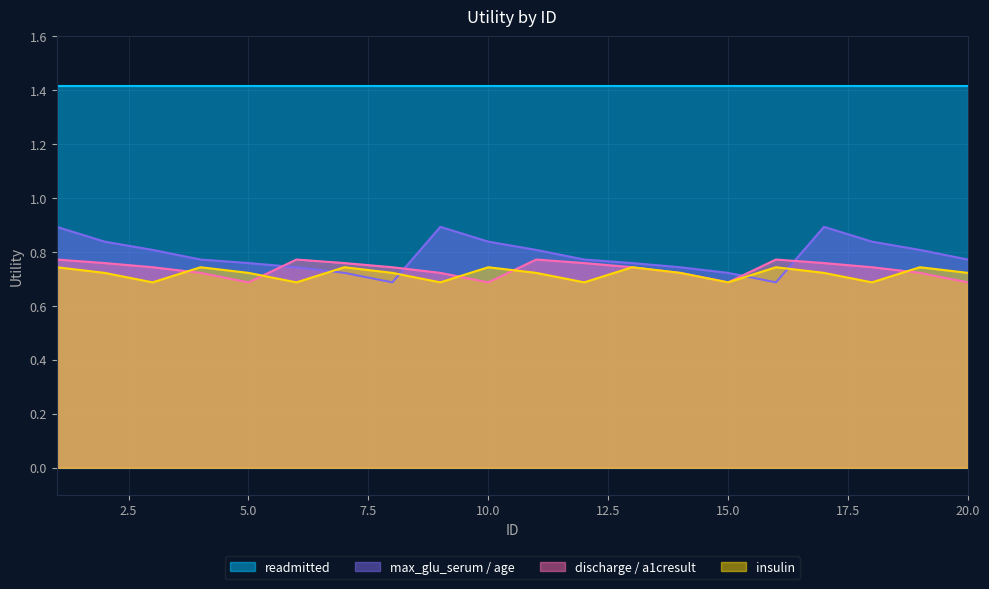

How many times do insulin and max_glu_serum / age cross each other?

4